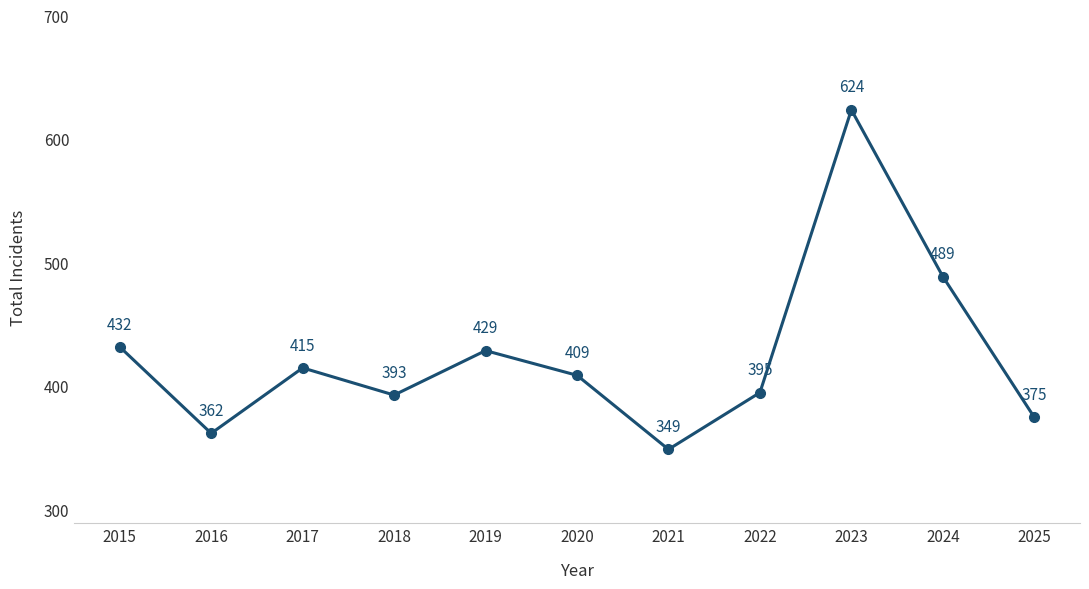

Read the value at 2025, to the nearest 5.

375